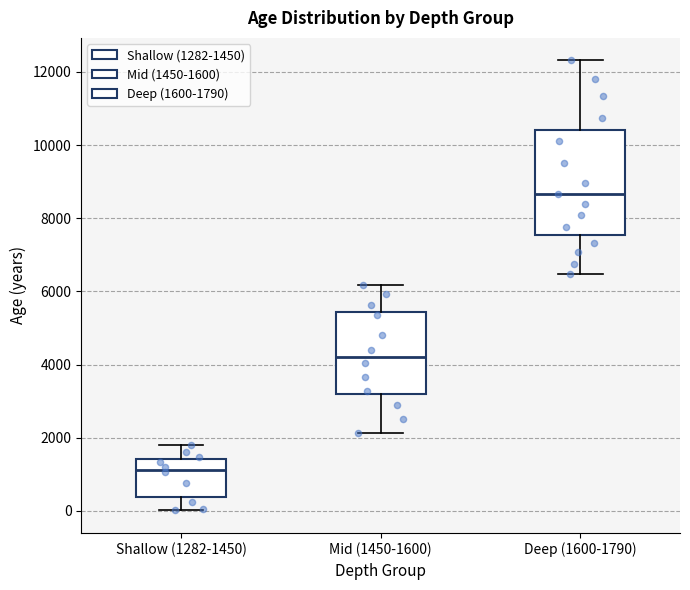

Reading left to right, transcribe this box plot: for each box, give where its median line is, the range the box spans, and where its two whiskers end, as read against the y-axis. The values are not printed on the chart, so give them approximately, as read against the axis.

Shallow (1282-1450): median 1200, box 400 to 1400, whiskers 0 to 1800
Mid (1450-1600): median 4200, box 3200 to 5400, whiskers 2200 to 6200
Deep (1600-1790): median 8600, box 7600 to 10400, whiskers 6400 to 12400